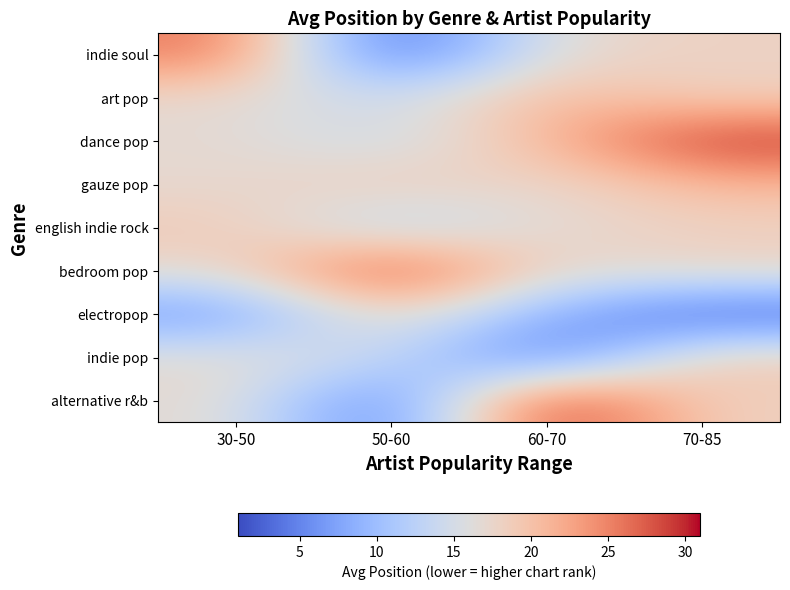

List the series in order of their peak value, lowest first.

electropop, english indie rock, indie pop, gauze pop, art pop, indie soul, bedroom pop, dance pop, alternative r&b